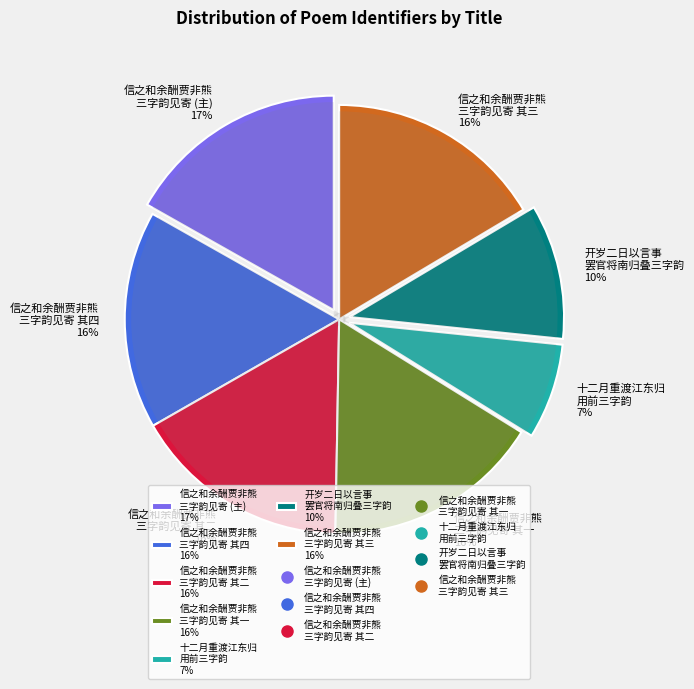

Count the number of slices in the pie.

7